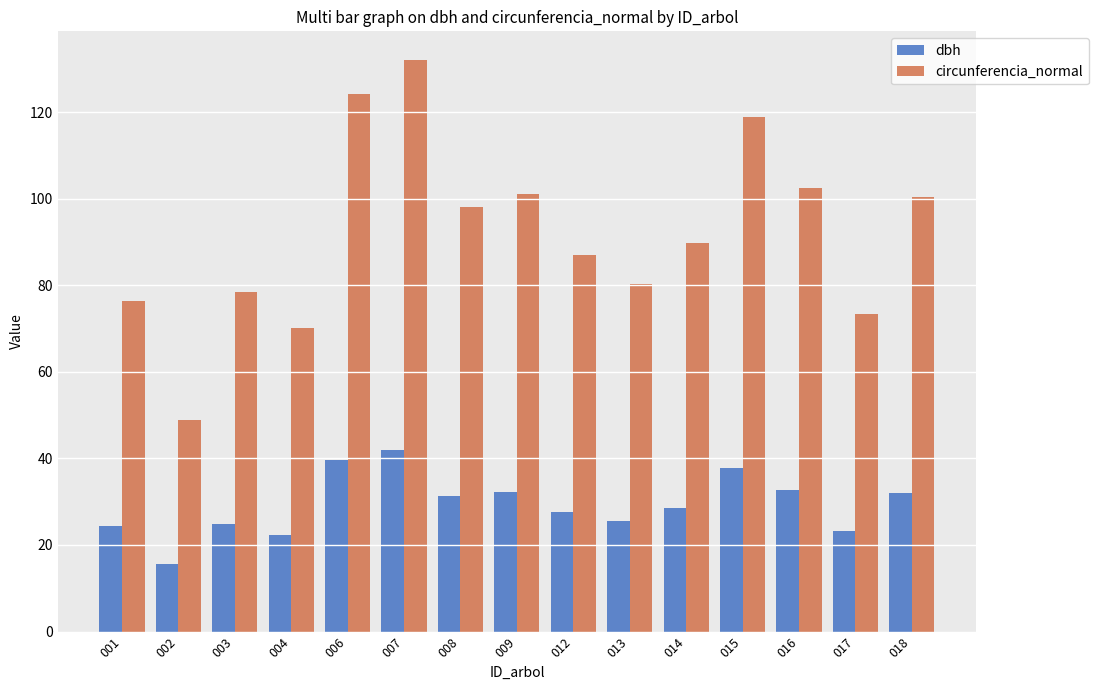

What is the approximate value of circunferencia_normal at 009?

101.0